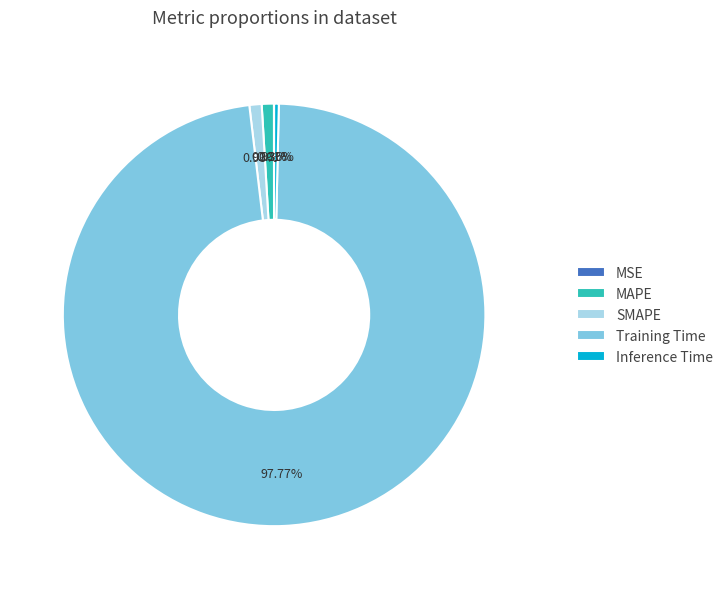

Is there a majority slice in this chart?

Yes